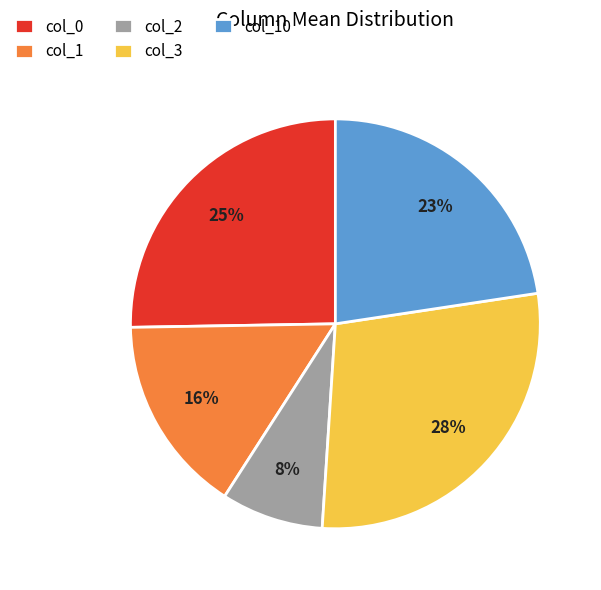

Which slice is the smallest?

col_2